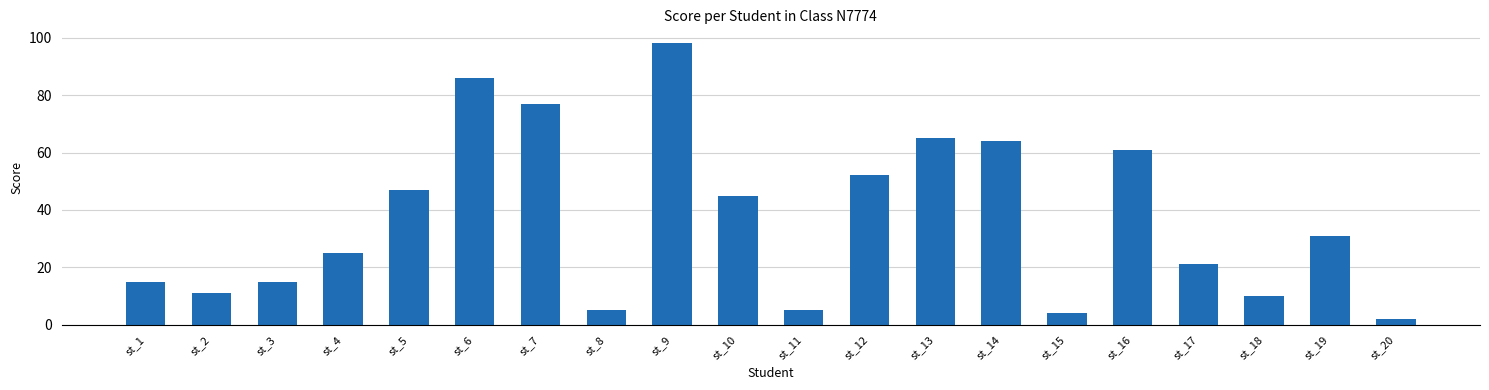

At which category does the chart reach its peak across all series?

st_9